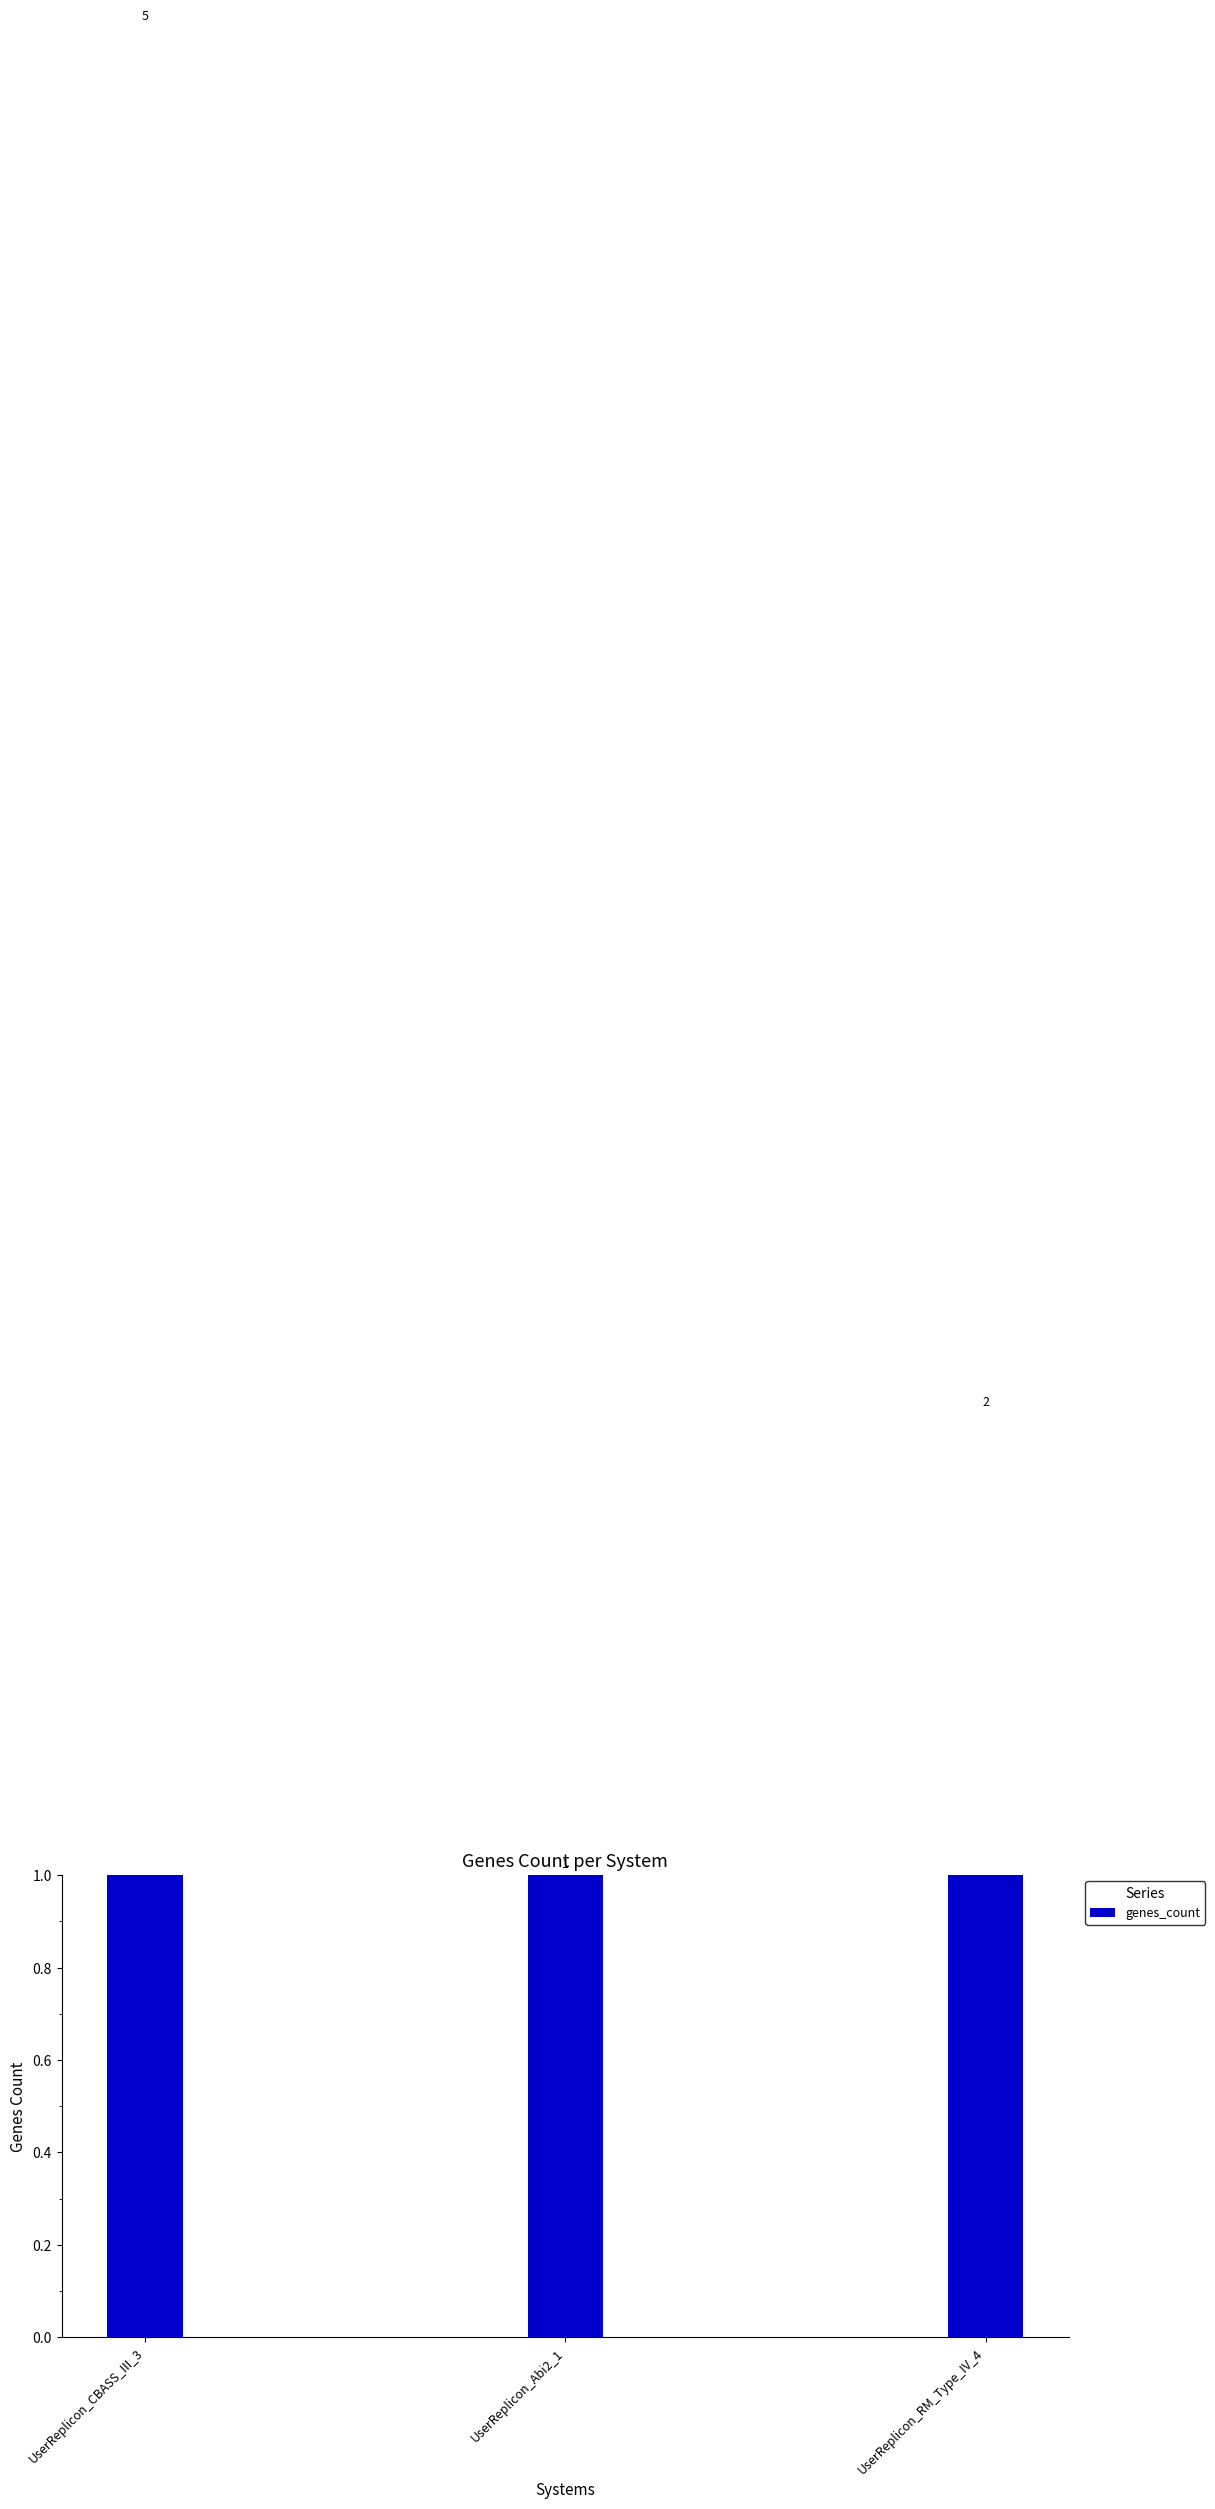

What is the change in value from UserReplicon_Abi2_1 to UserReplicon_RM_Type_IV_4?

+1